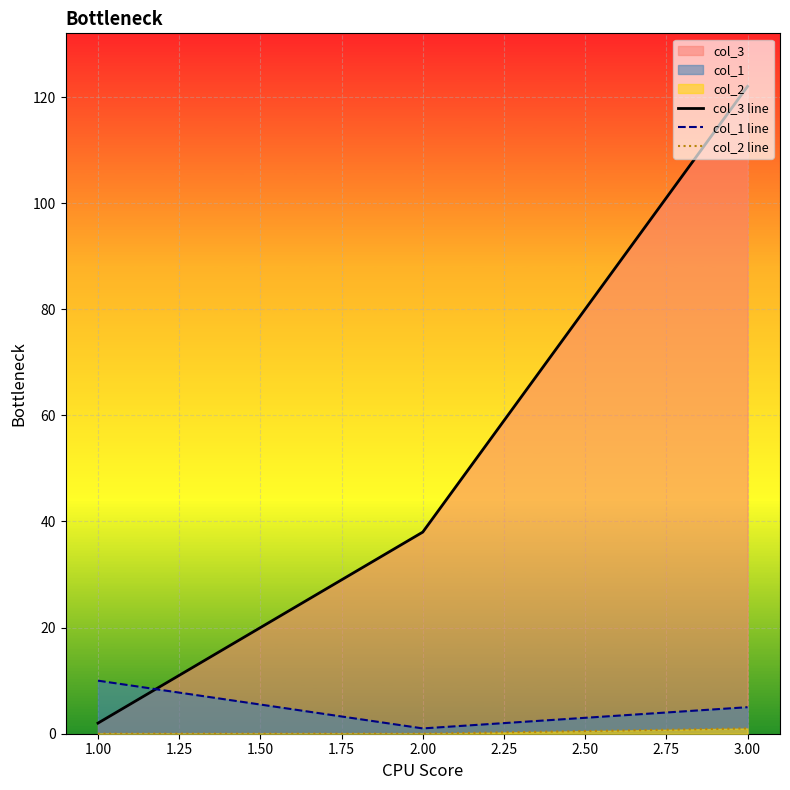

What is the lowest value of the col_3 line series?

2